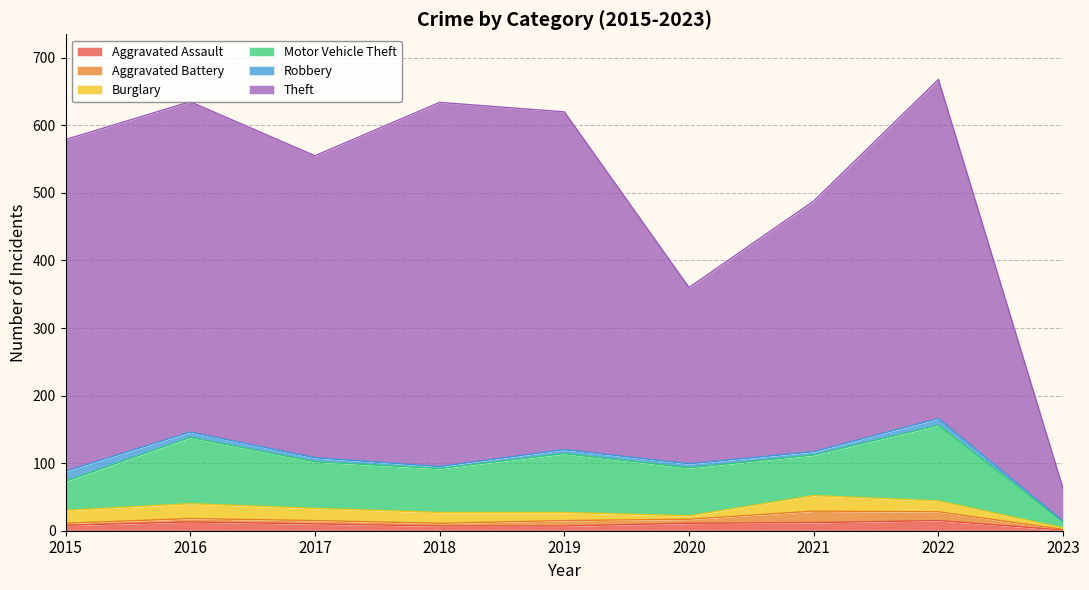

Where is Motor Vehicle Theft nearest to the value 60?

2021